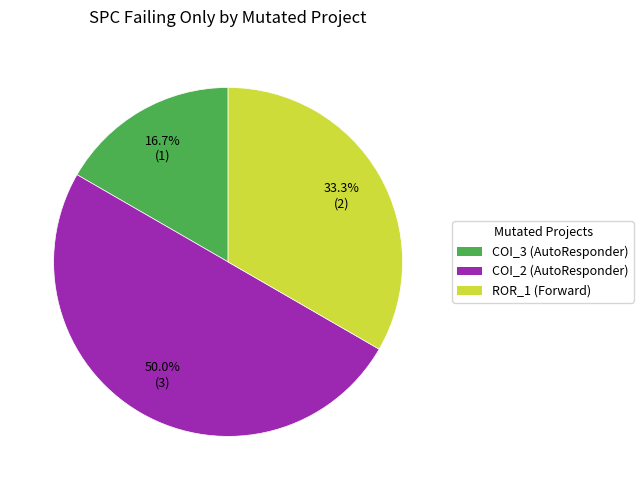

Is COI_3 (AutoResponder) the majority of the pie?

No